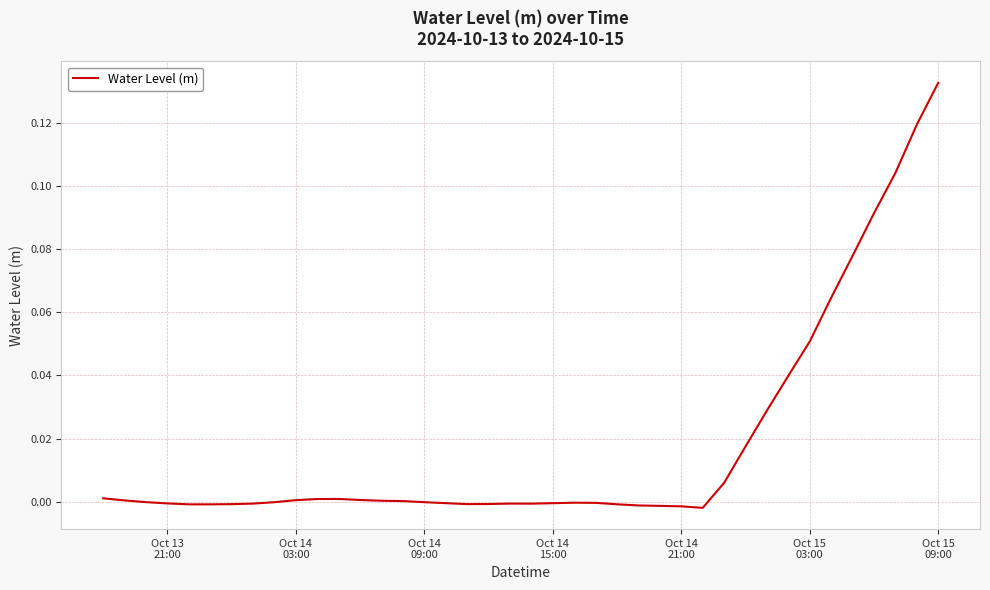

How many lines are shown in the chart?

1